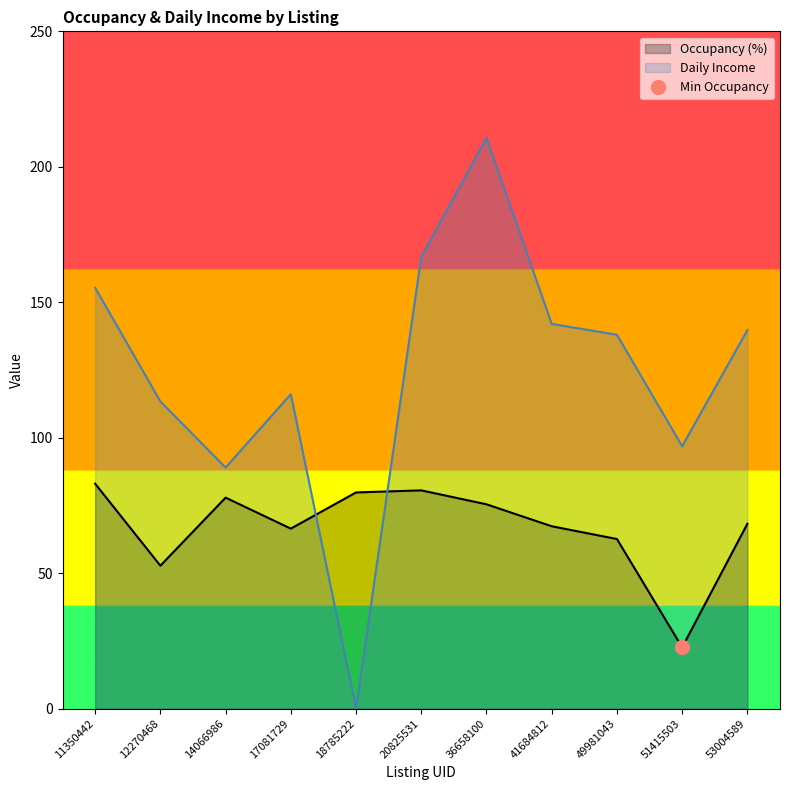

What is the difference between the highest and lowest values at 12270468?

60.6